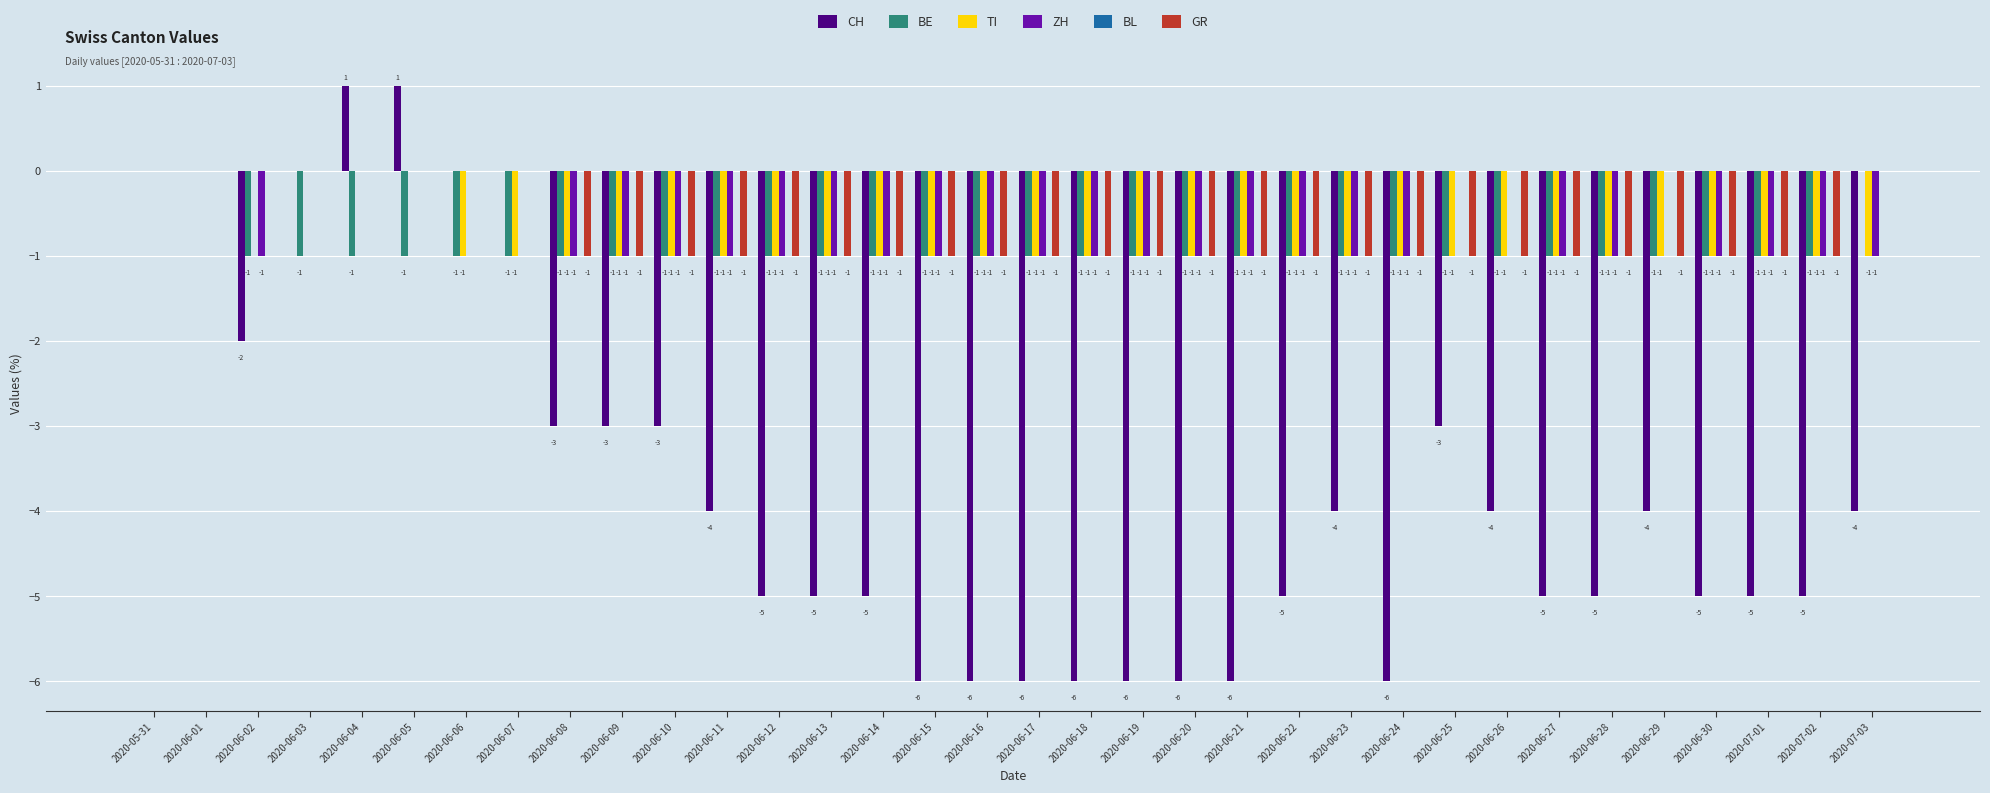

True or false: TI has a value of -1 at 2020-06-15.

True